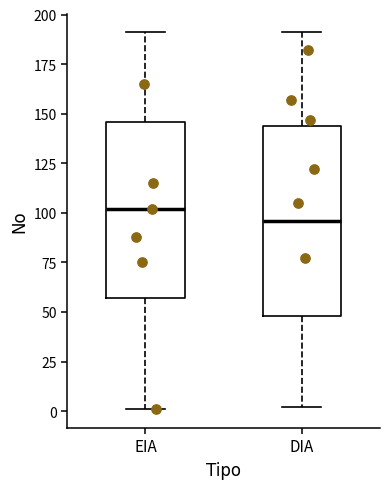

Where does the lower whisker of the box for EIA end on the y-axis? The values are not printed on the chart, so give them approximately, as read against the axis.

0